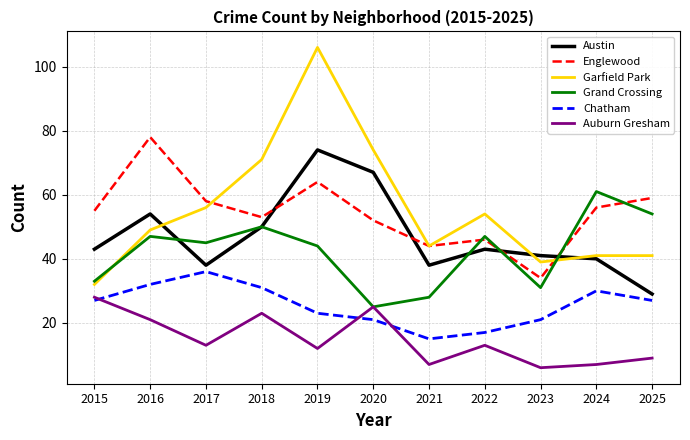

What is the spread (max minus min) of values at 2015?

28